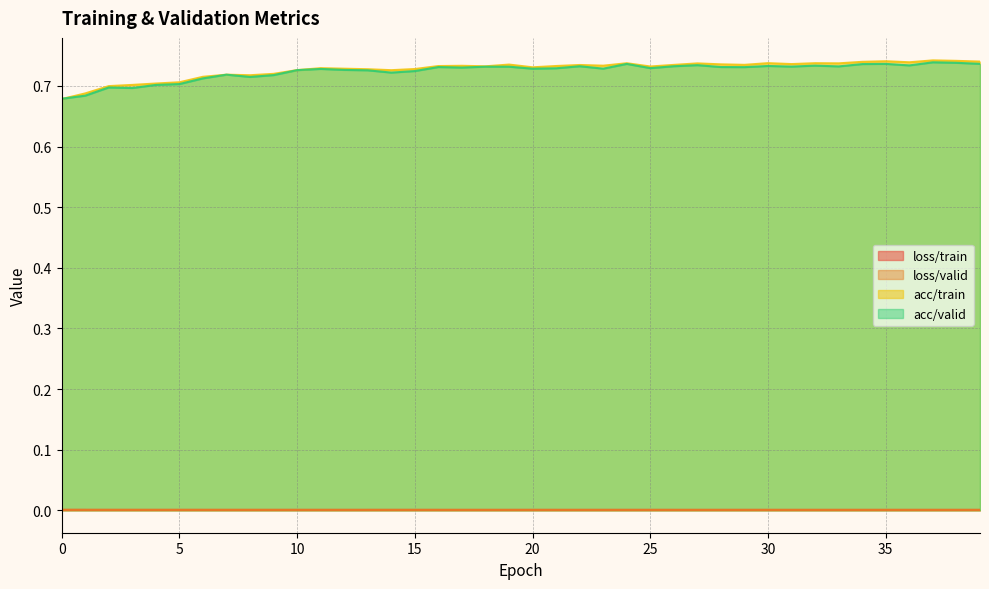

Which label corresponds to the smallest value in the chart?

37